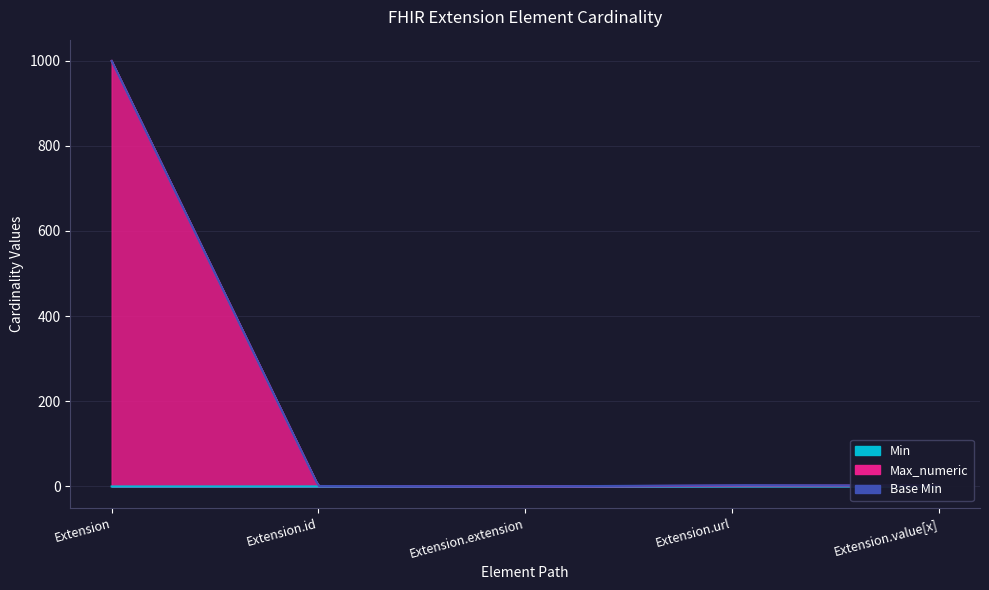

What is the average value of the Max_numeric series?

200